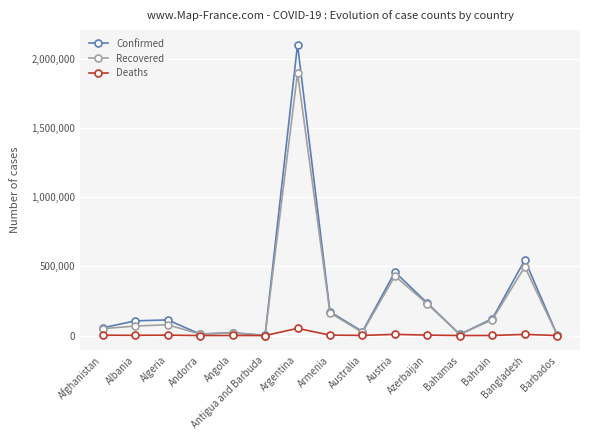

What is the total value across all series at Argentina?

4055230